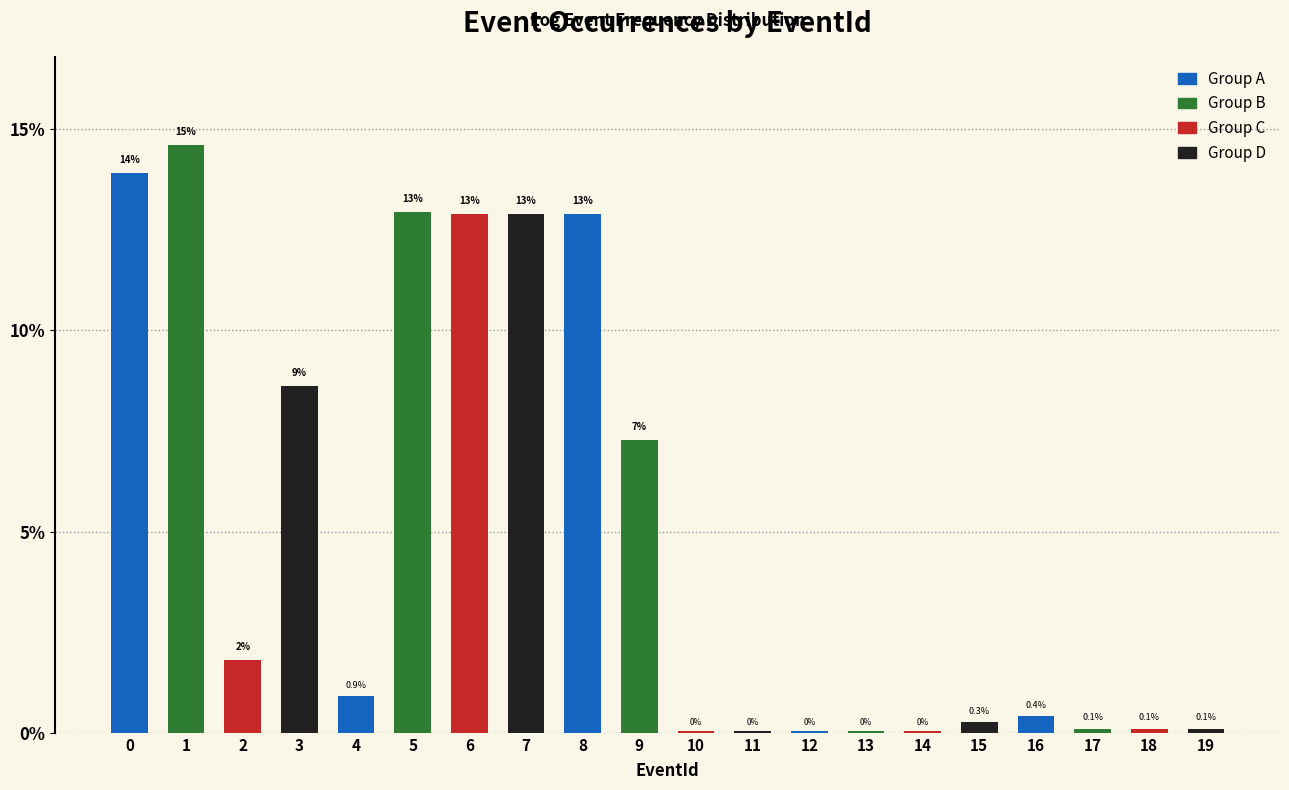

The value at 3 is 14.3. True or false?

False